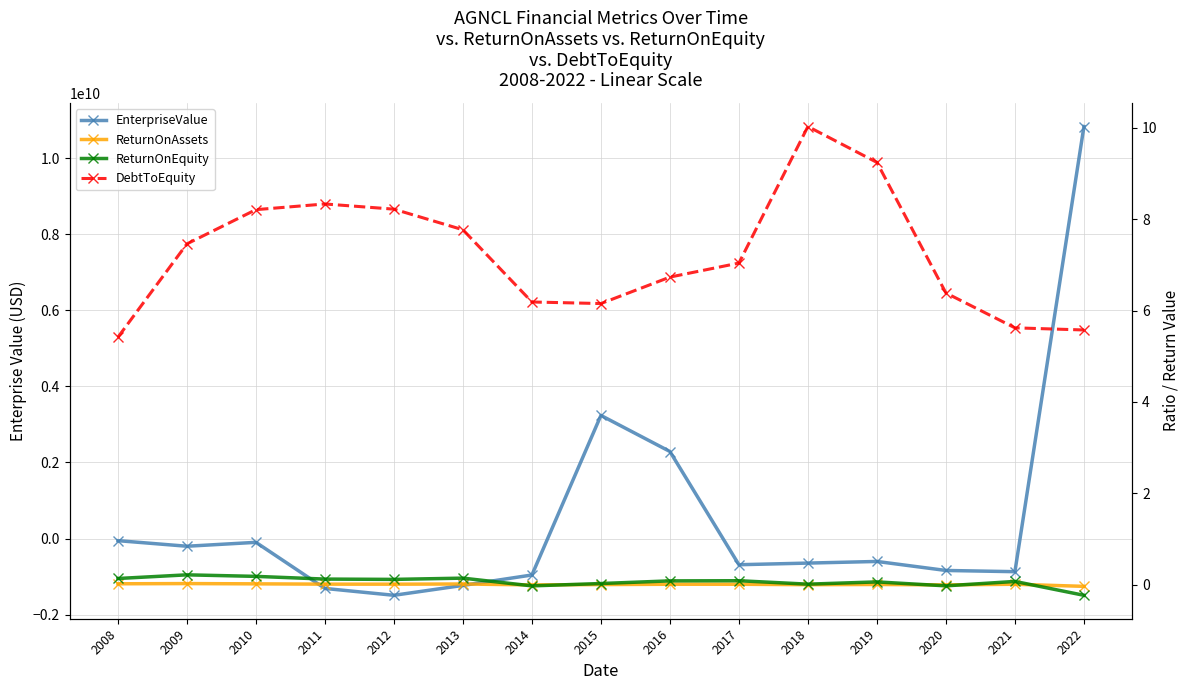

Rank the series by their maximum value, from highest to lowest.

EnterpriseValue, DebtToEquity, ReturnOnEquity, ReturnOnAssets